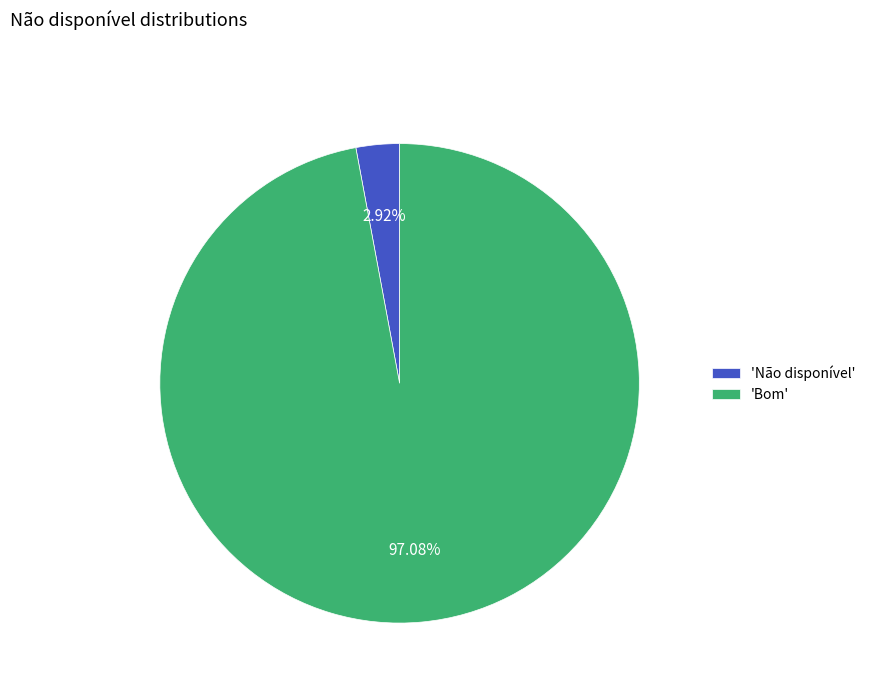

Do 'Não disponível' and 'Bom' together represent more than half of the pie?

Yes